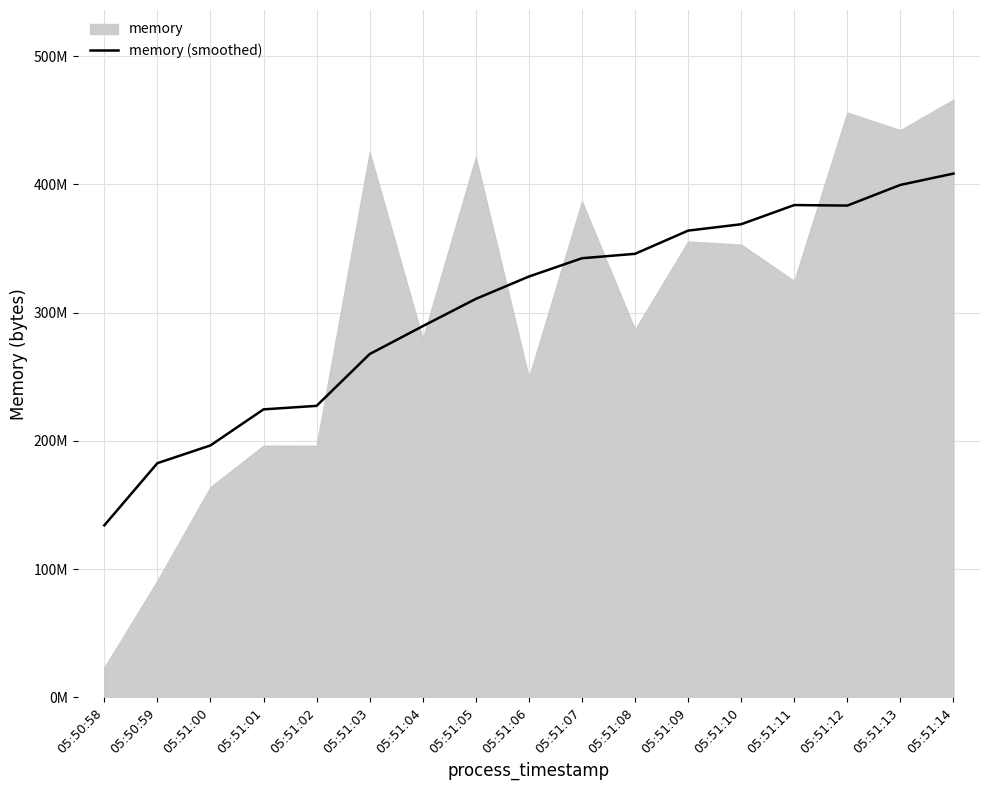

How many values are below 328055011?

8